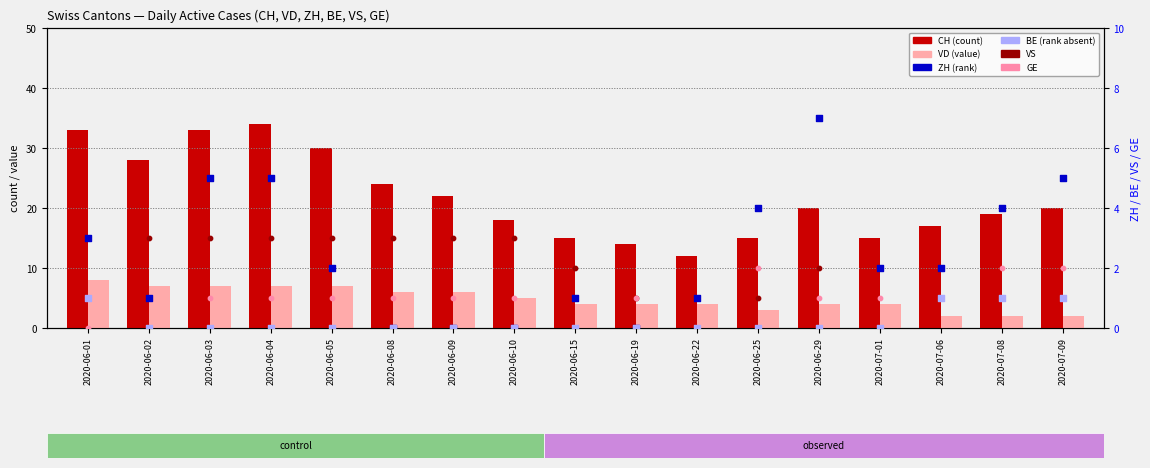

At how many categories does at least one series exceed 5?

17